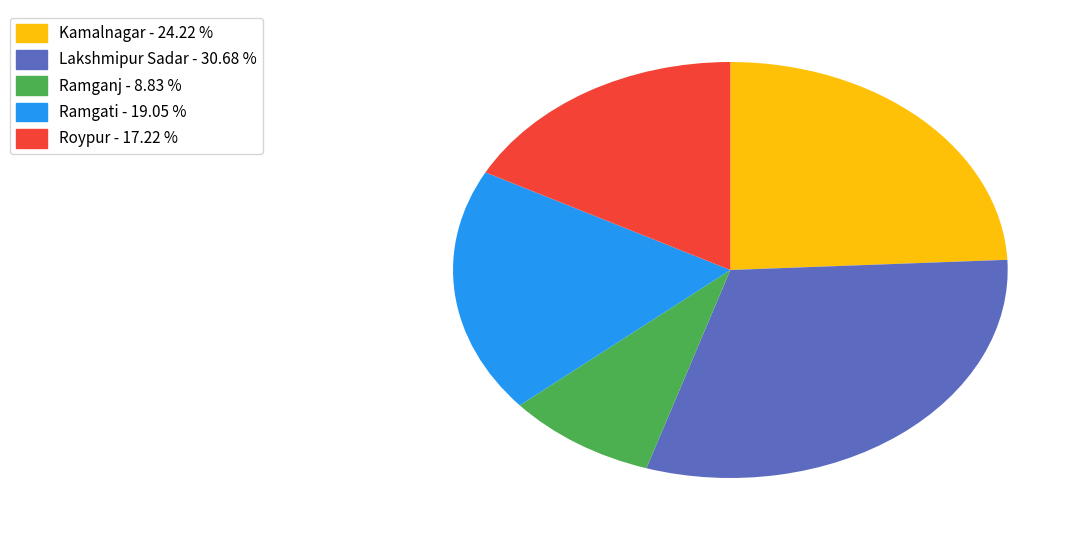

What is the ratio of the value at Ramgati to the value at Kamalnagar?

0.8